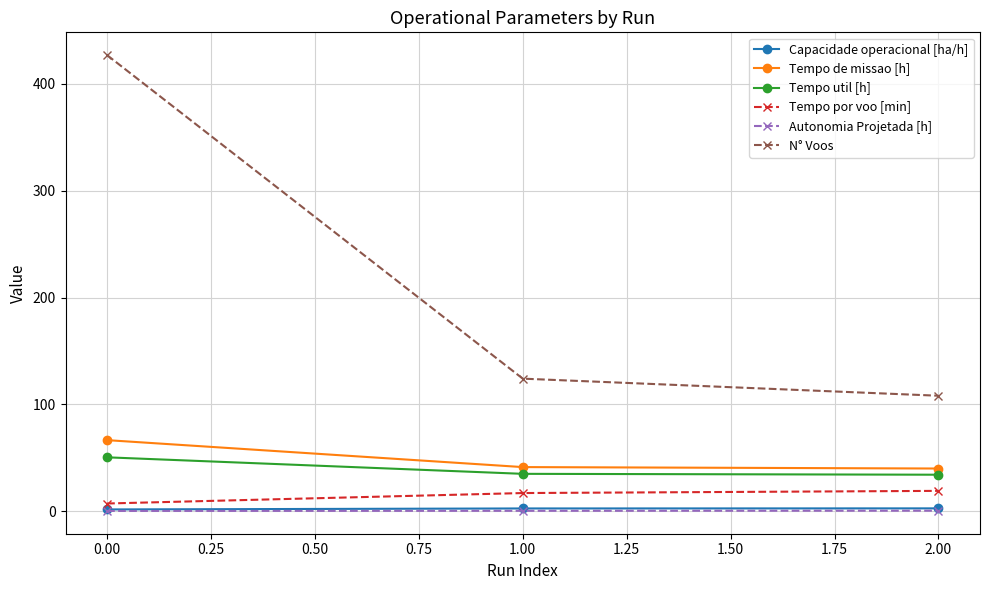

Rank the categories by N° Voos value from lowest to highest.

2.00, 1.00, 0.00